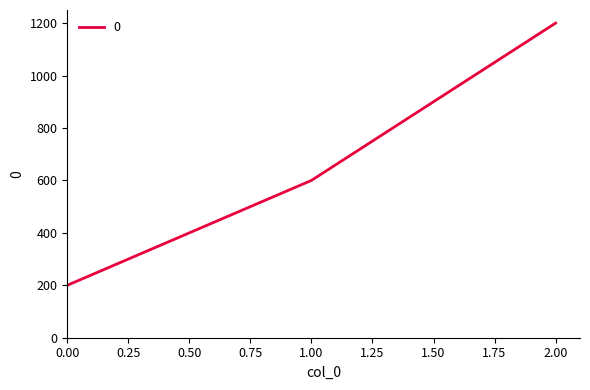

Does the chart have visible grid lines?

No